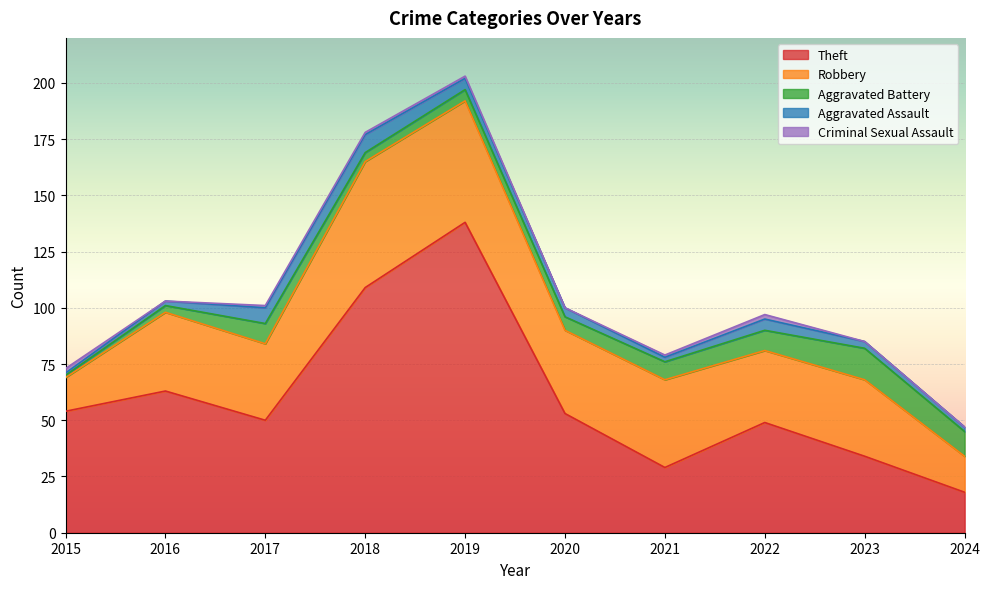

Which has a higher value, 2022 or 2018?

2018